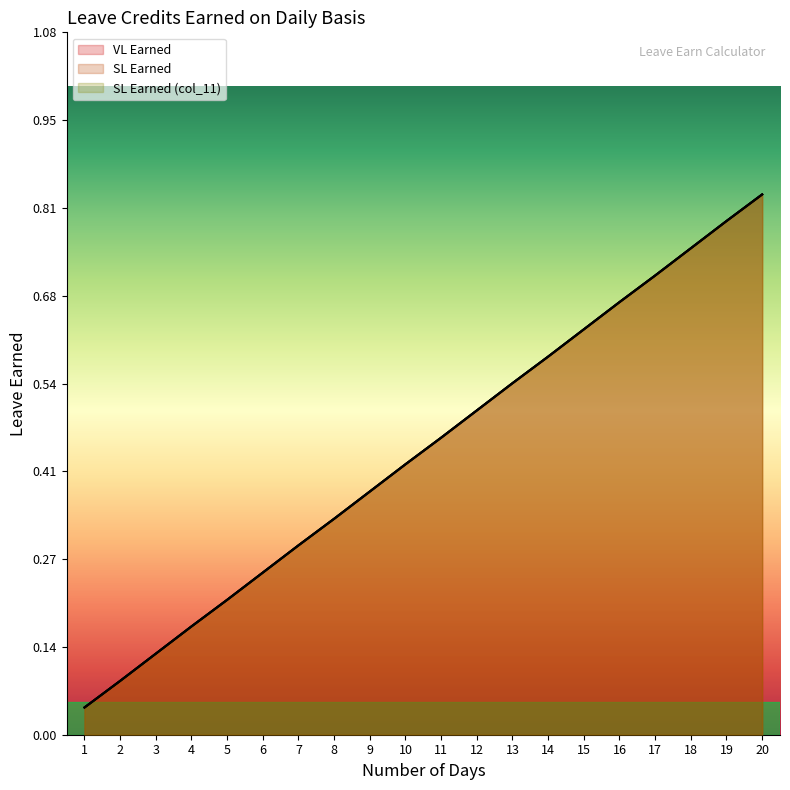

Which series has the largest total across all categories?

VL Earned